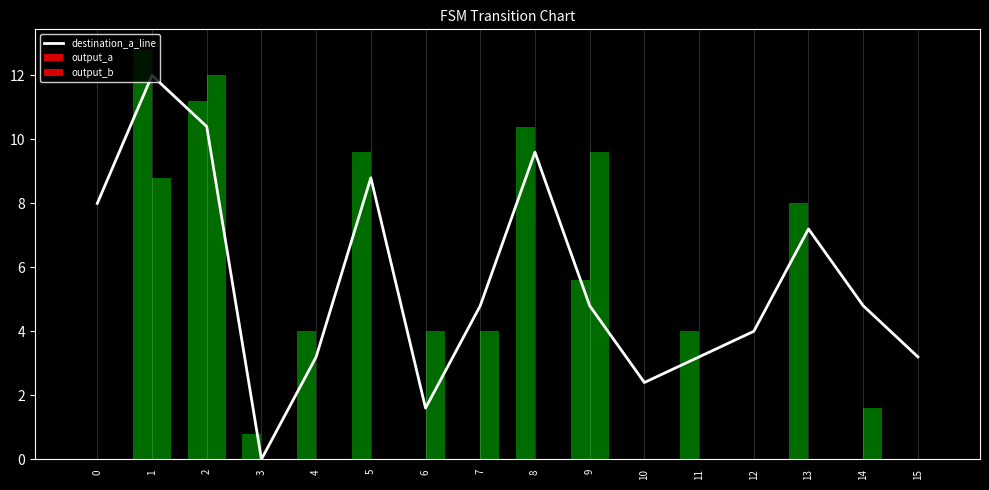

How many data points are above 4?

9